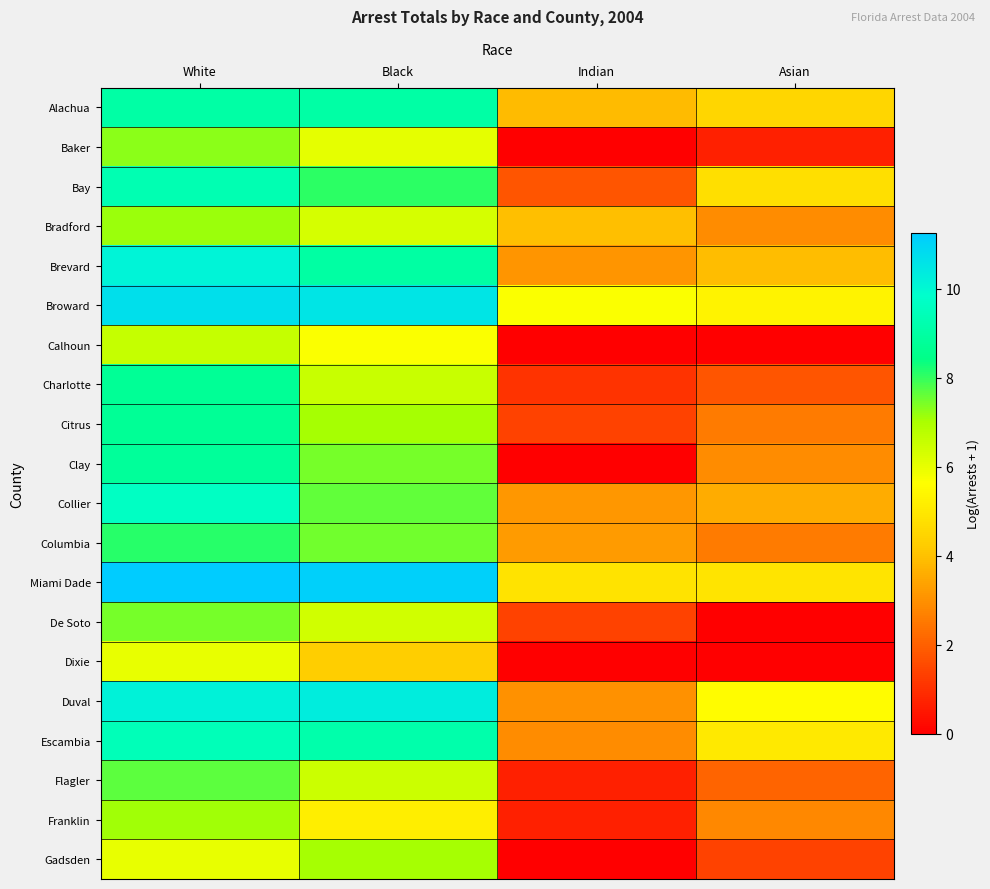

What is the greatest value displayed?

11.3